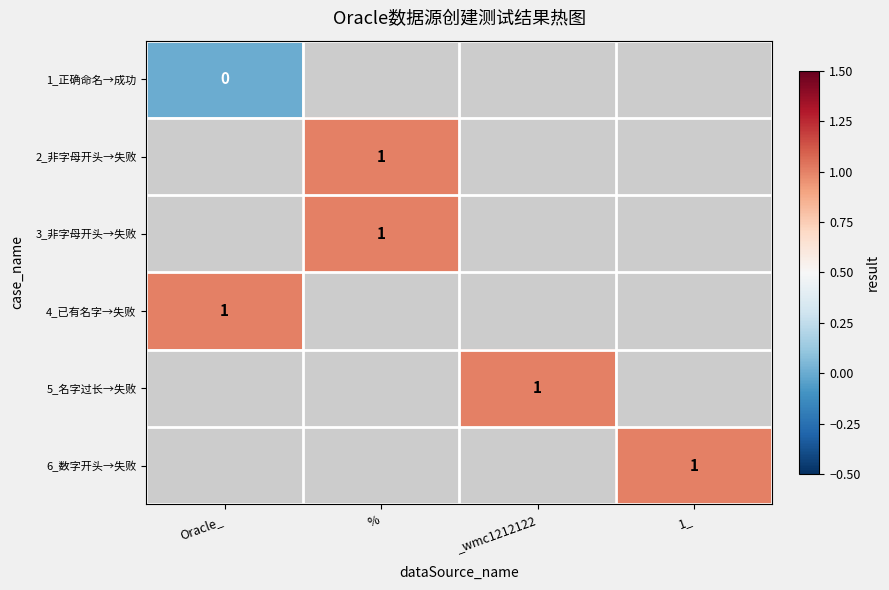

Which category has the highest value in the 2_非字母开头→失败 series?

Oracle_